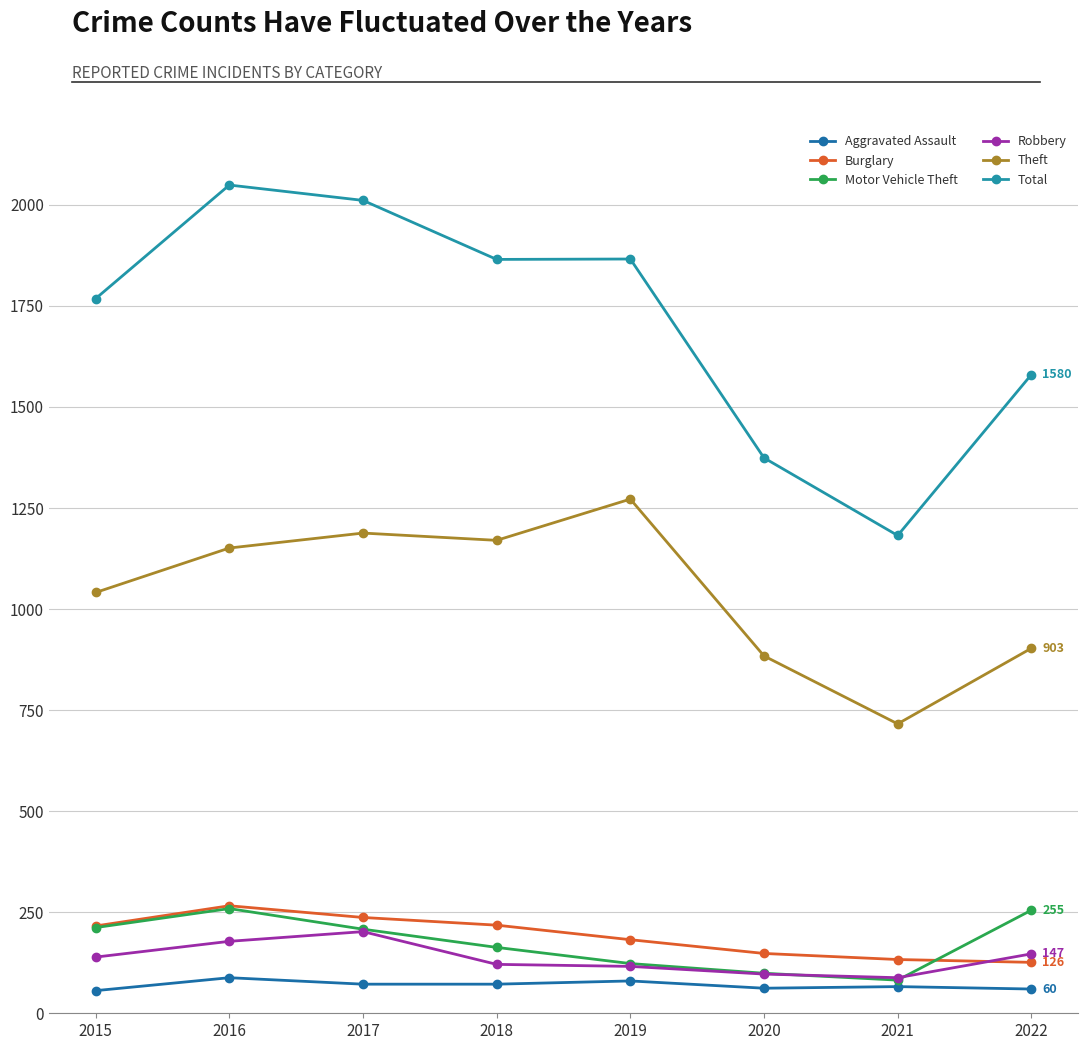

How many series are shown in this chart?

6